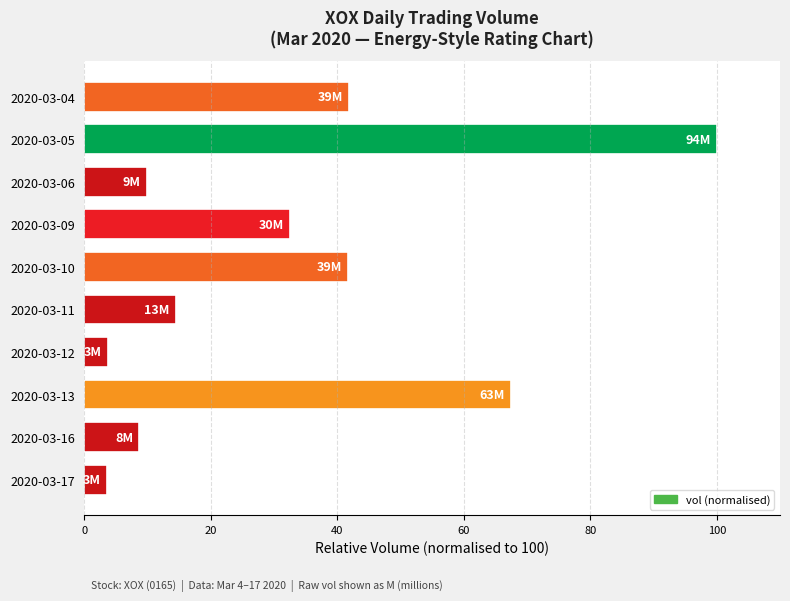

What is the value of the 6th bar from the top?

14.5